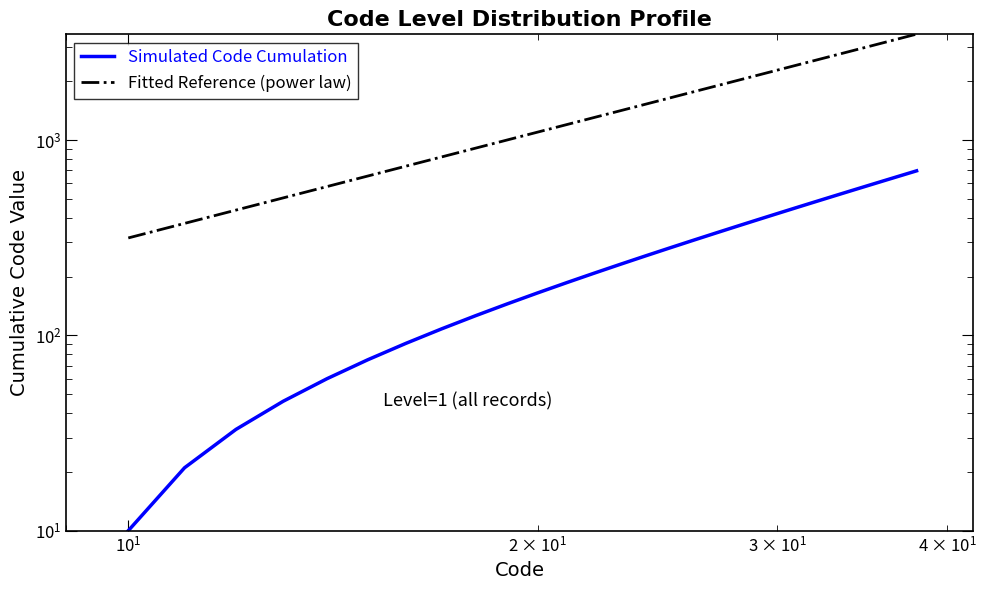

How many data points in Fitted Reference (power law) are above 1525?

15